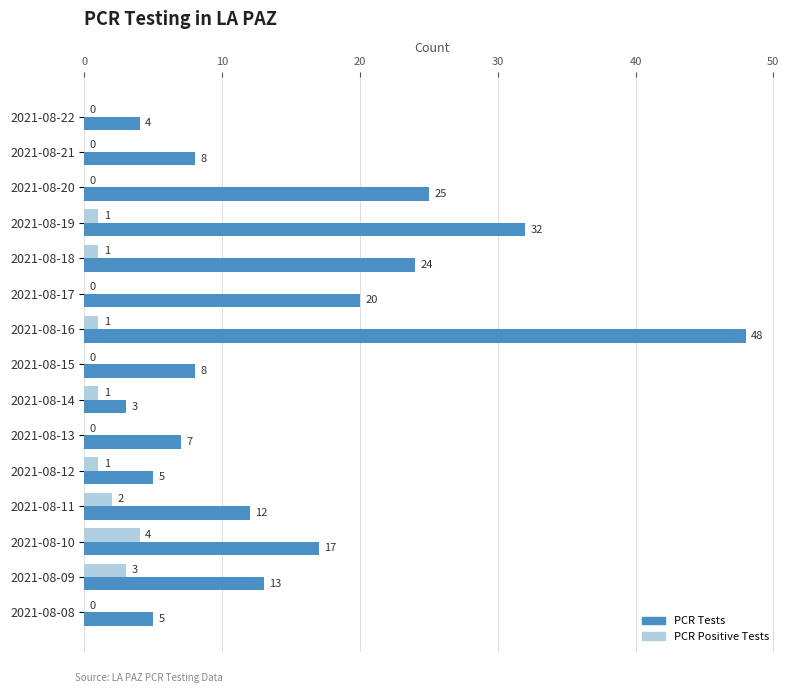

At which category is the sum across all series the highest?

2021-08-16